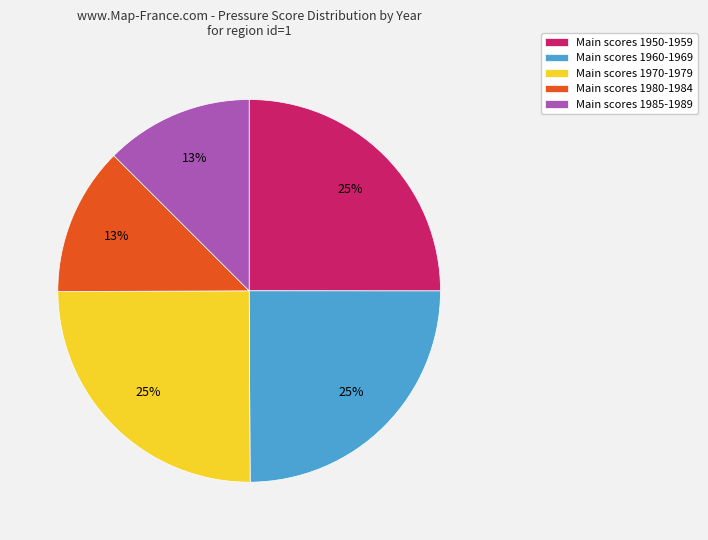

What percentage is the Main scores 1950-1959 slice, to the nearest percent?

25%